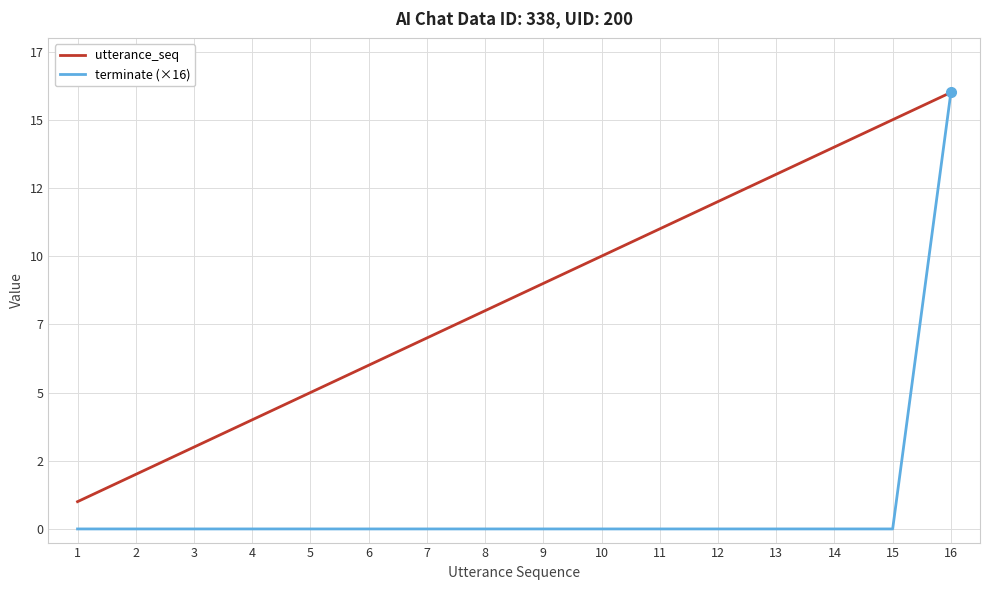

At 6, list the series in order from largest to smallest.

utterance_seq, terminate (×16)